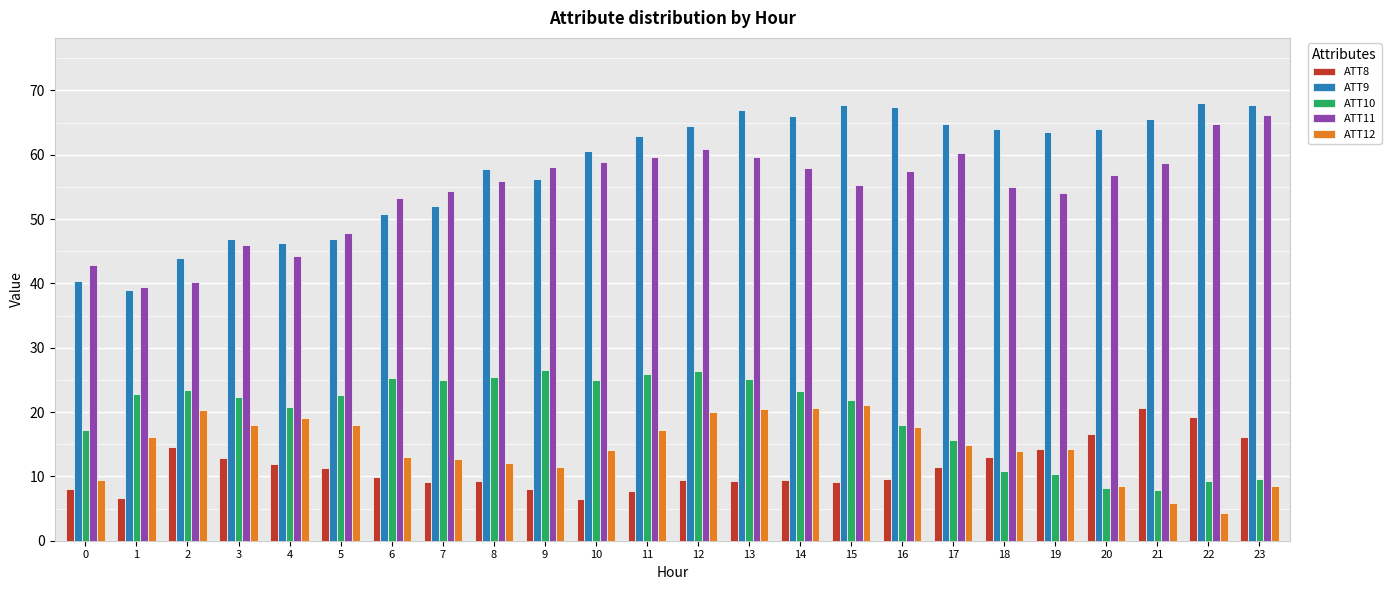

Rank the series at 13 from lowest to highest value.

ATT8, ATT12, ATT10, ATT11, ATT9